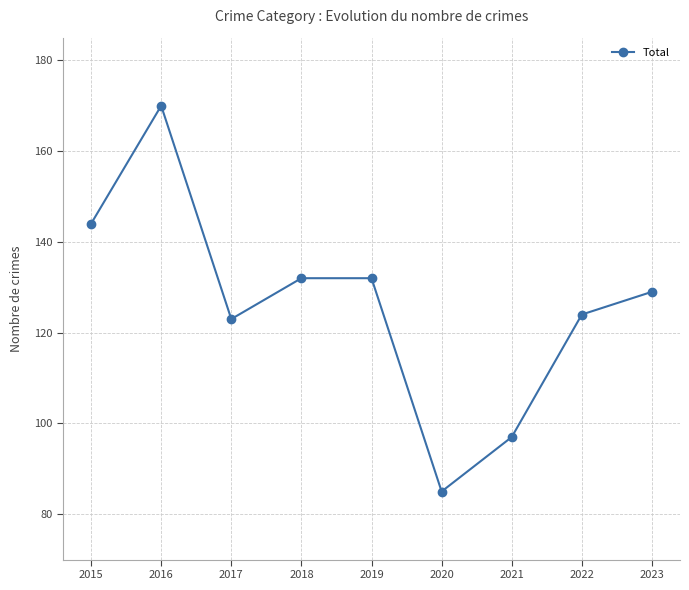

What is the greatest value displayed?

170